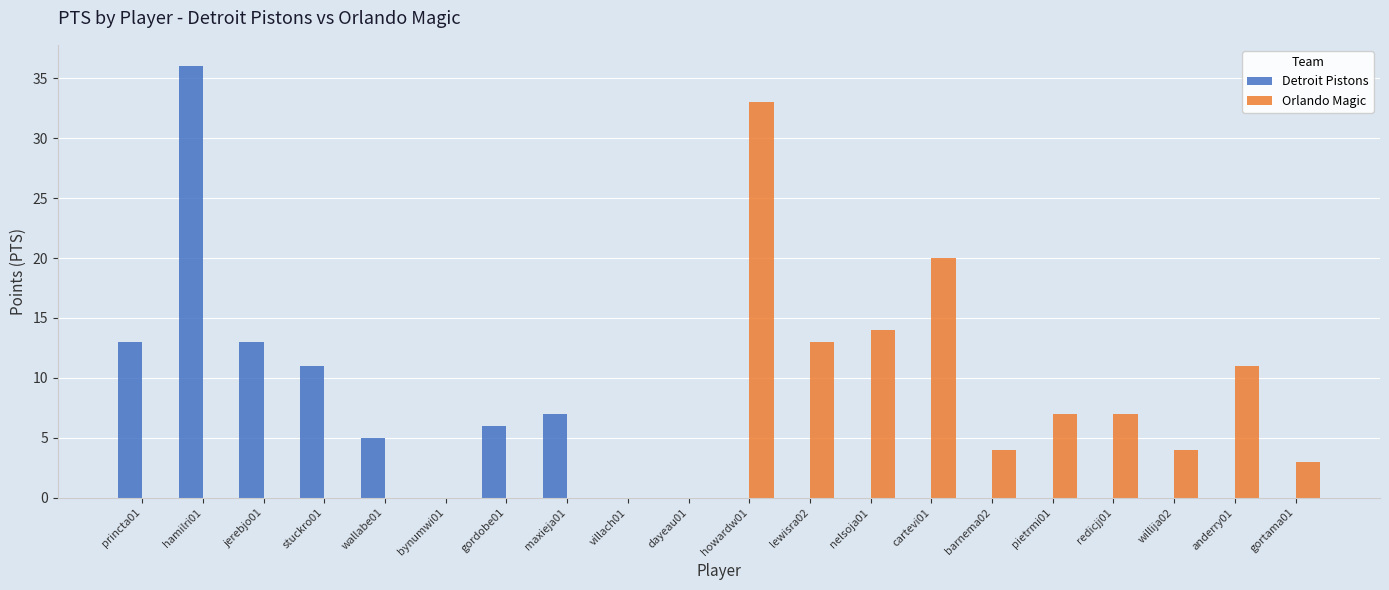

What is the sum of the Orlando Magic values at anderry01 and pietrmi01?

18